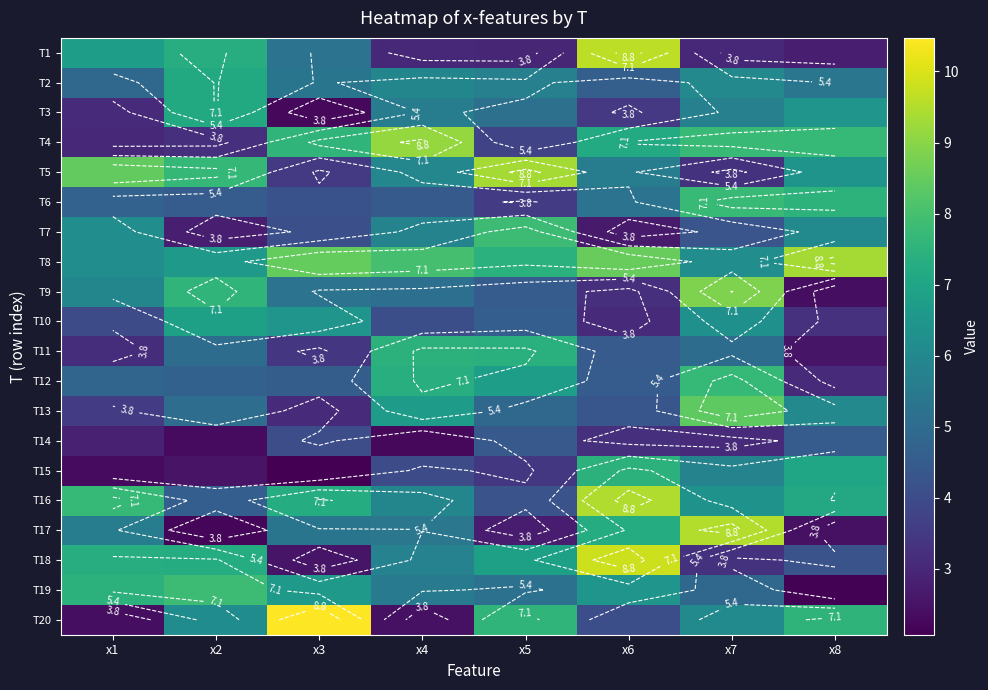

Rank the series by their maximum value, from lowest to highest.

T14, T10, T2, T3, T15, T11, T12, T6, T19, T7, T13, T9, T4, T8, T5, T16, T17, T1, T18, T20